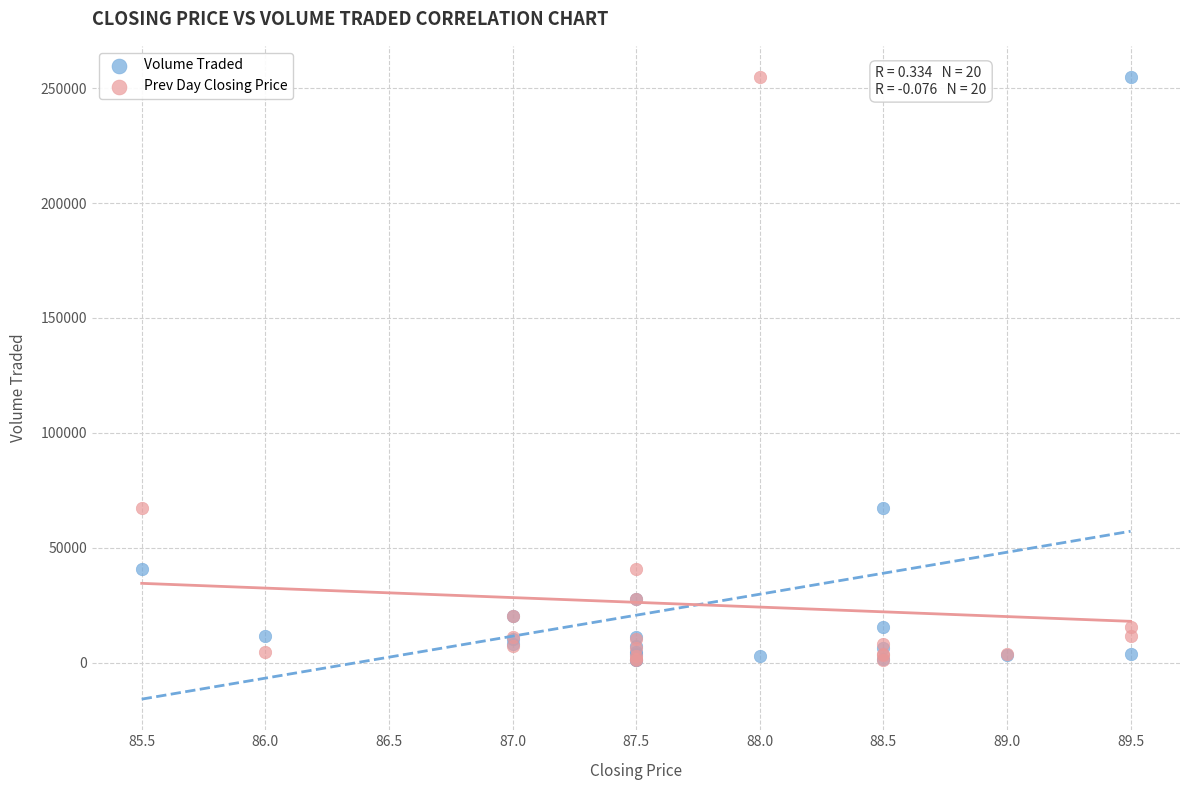

What are all the series names shown in the legend?

Volume Traded, Prev Day Closing Price